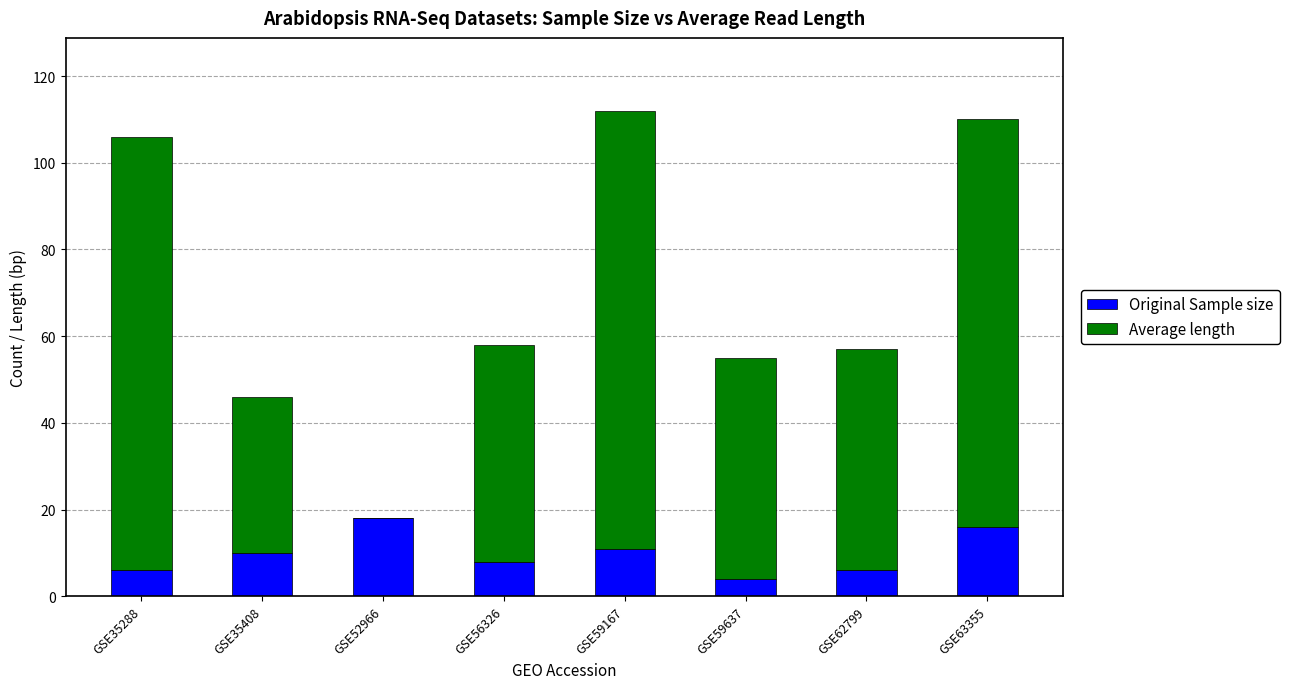

What is the maximum value for Original Sample size?

18